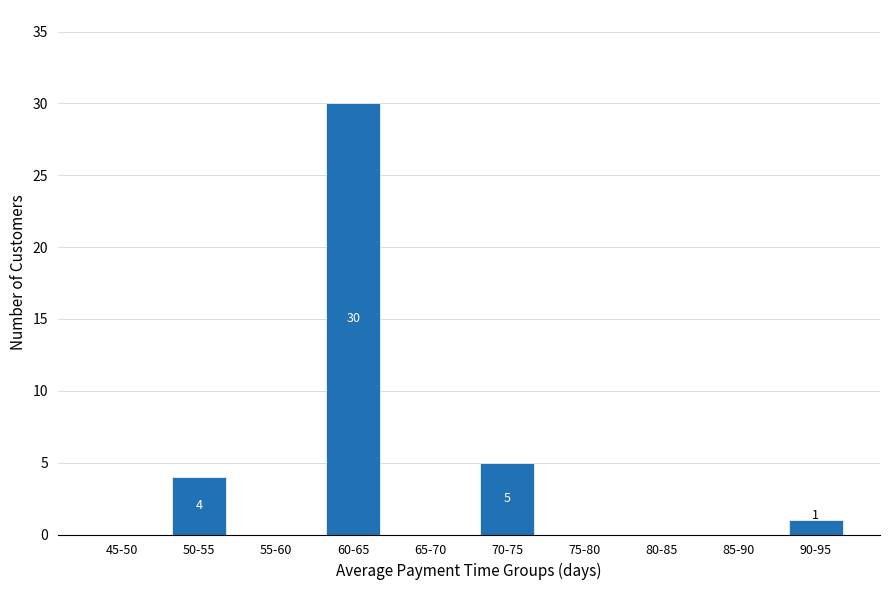

Reading left to right, transcribe all the data shown in this chart.

45-50=0	50-55=4	55-60=0	60-65=30	65-70=0	70-75=5	75-80=0	80-85=0	85-90=0	90-95=1